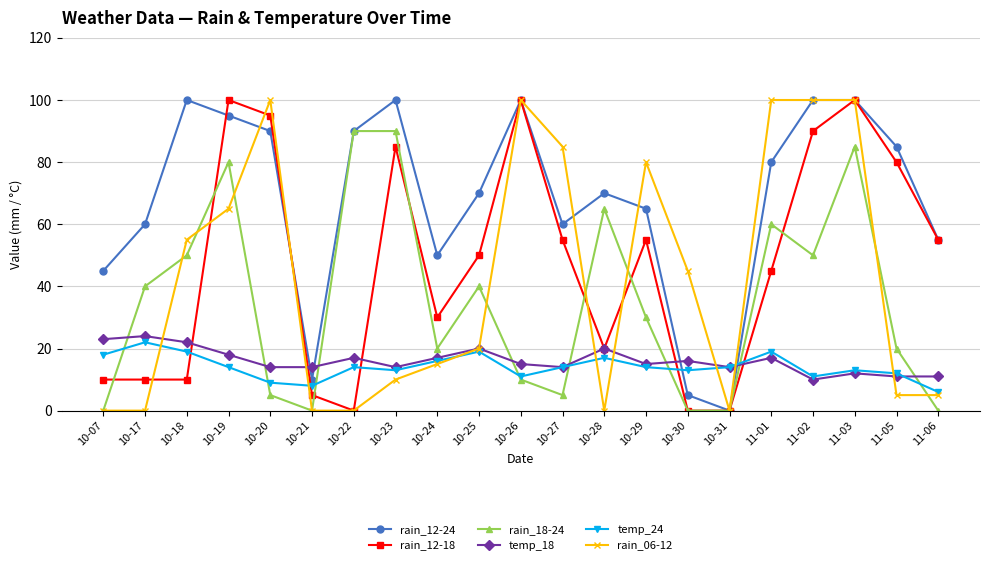

How many series are shown in this chart?

6